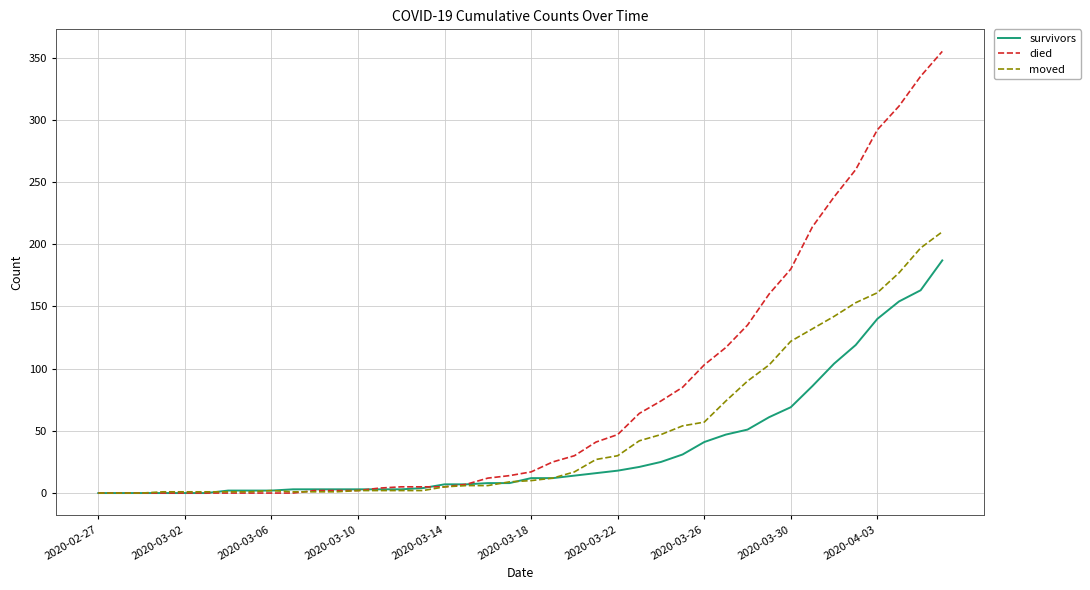

Which series has the largest range (max minus min)?

died